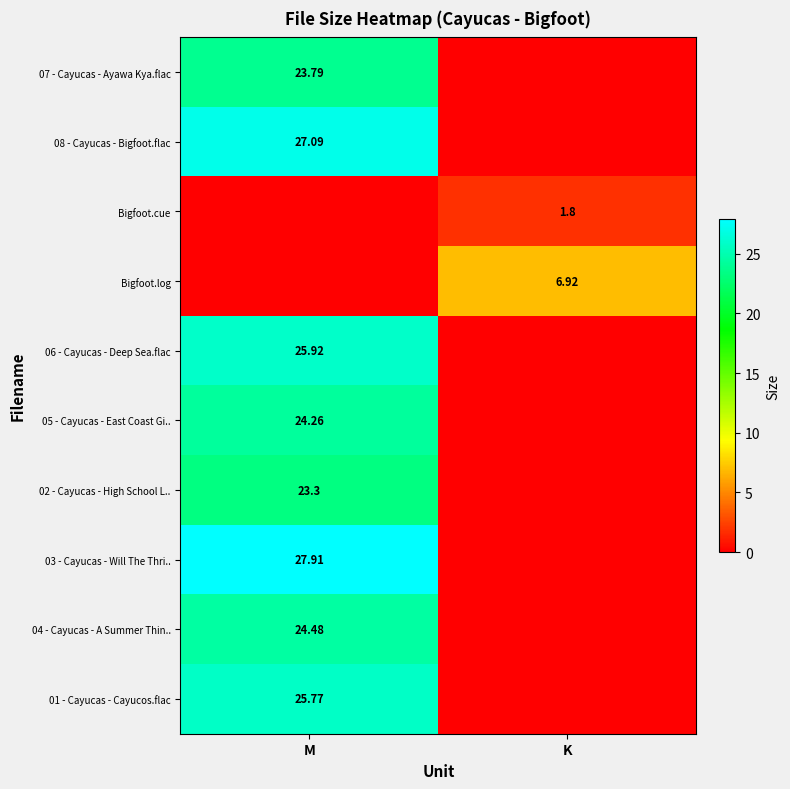

How many data points in 03 - Cayucas - Will The Thri.. are less than 27?

1